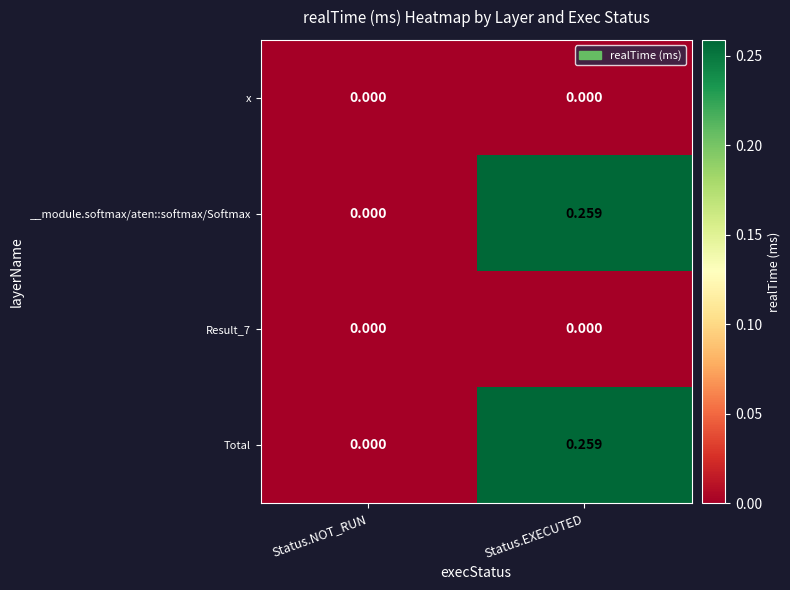

At which label does __module.softmax/aten::softmax/Softmax reach its peak?

Status.EXECUTED